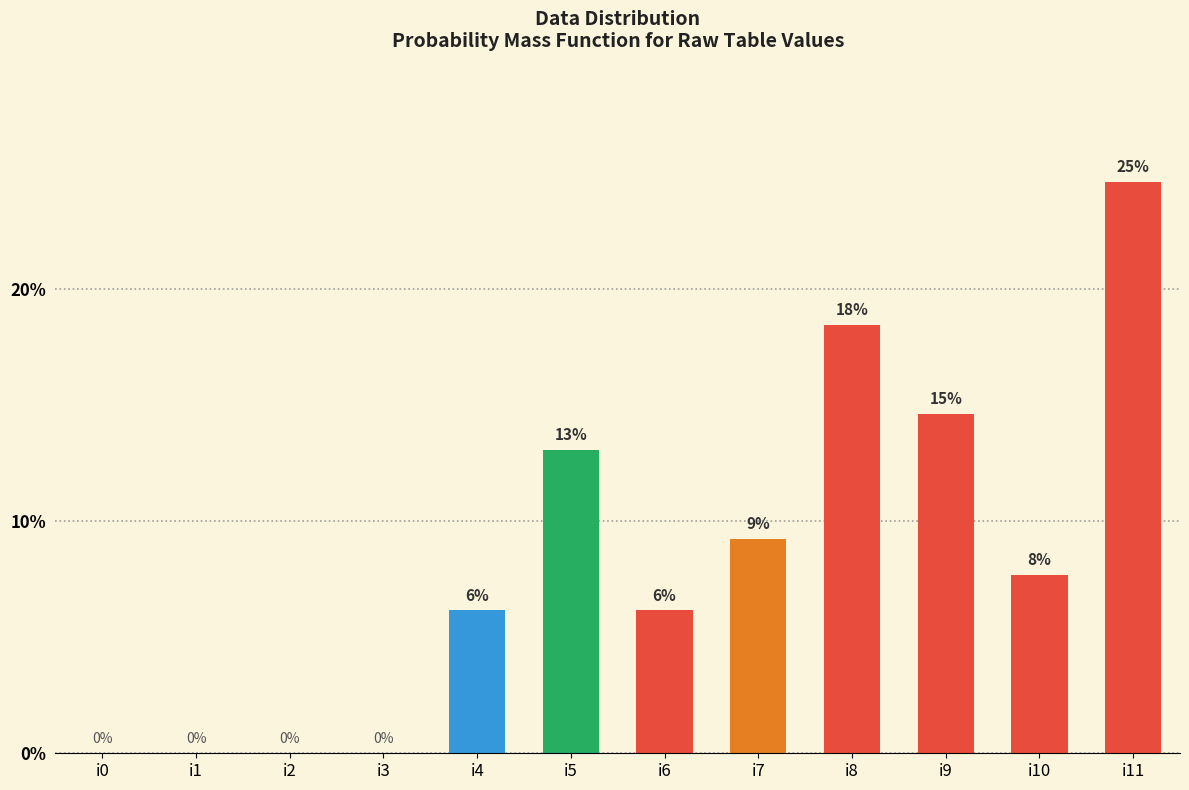

List the labels in order of value, smallest first.

i0, i1, i2, i3, i4, i6, i10, i7, i5, i9, i8, i11